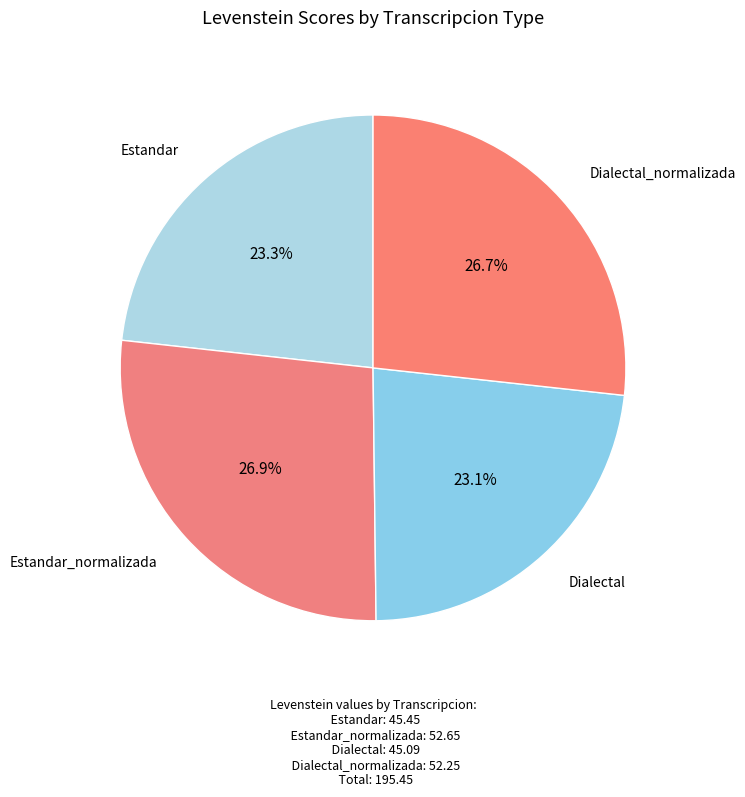

What is the total percentage of Estandar_normalizada and Dialectal?

50.0%